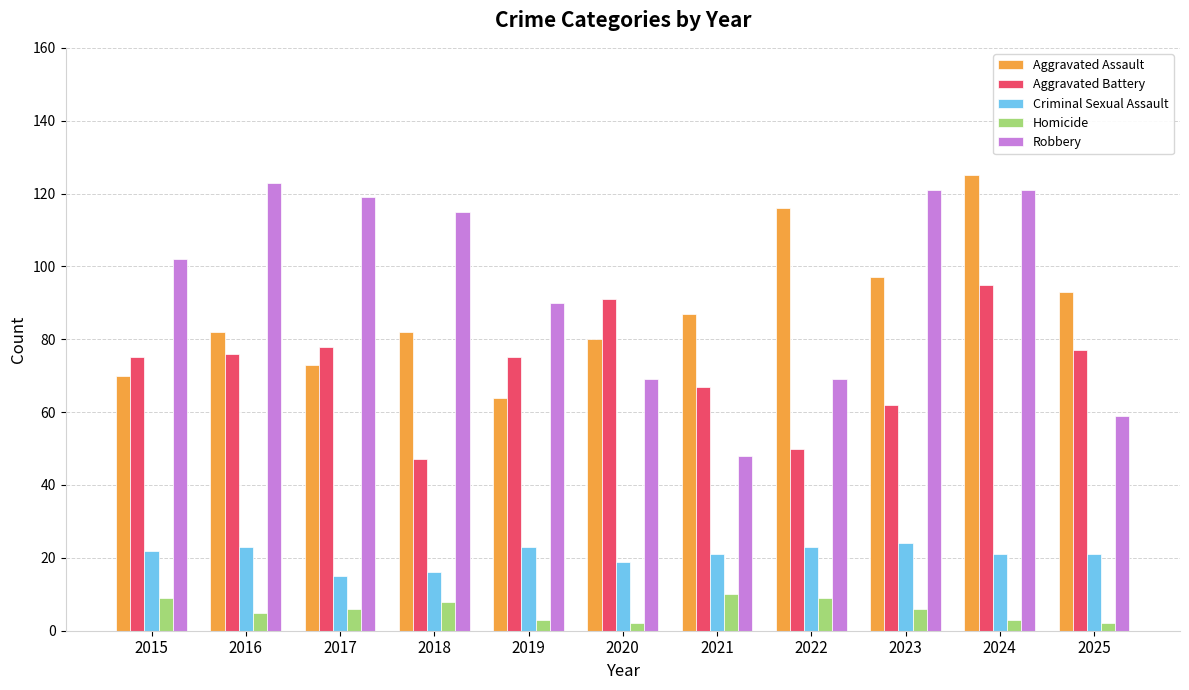

What is the sum of the Criminal Sexual Assault values at 2018 and 2020?

35